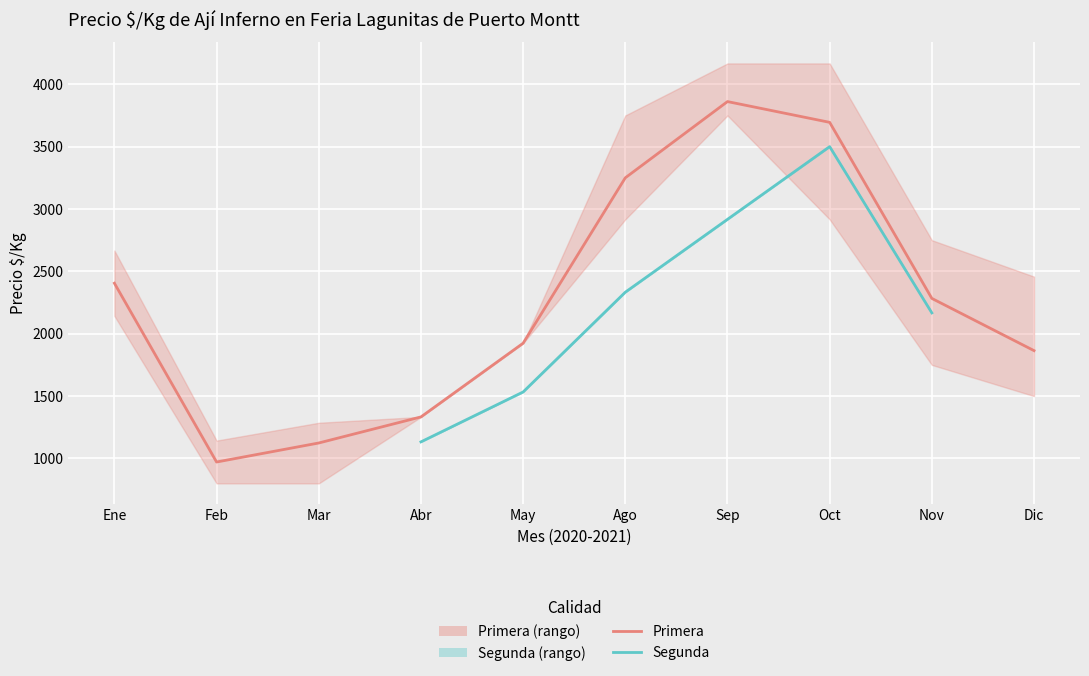

Which label corresponds to the smallest value in the chart?

Feb